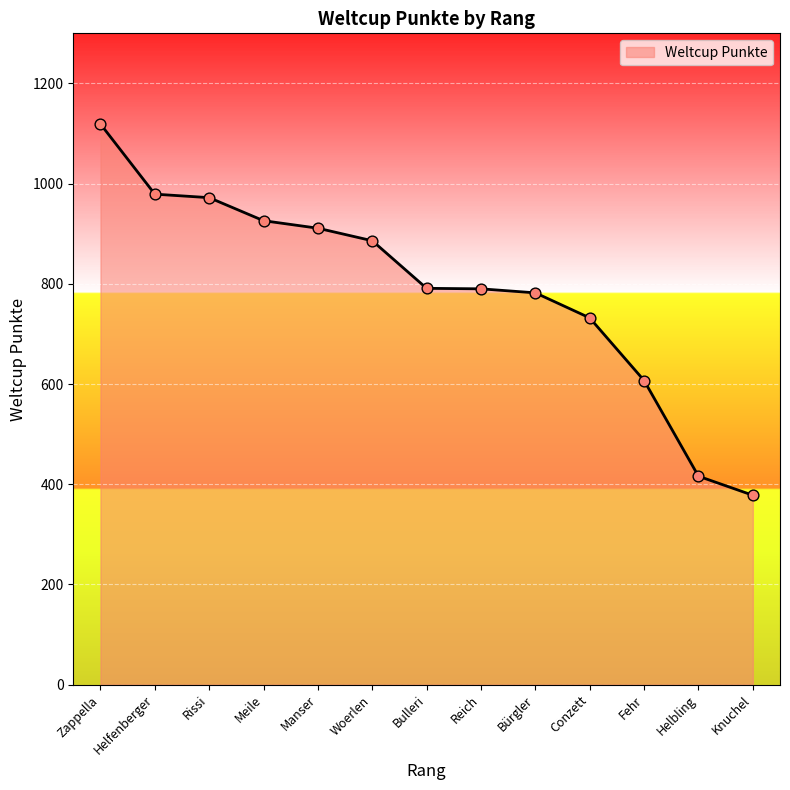

What is the change in value from Helfenberger to Rissi?

-7